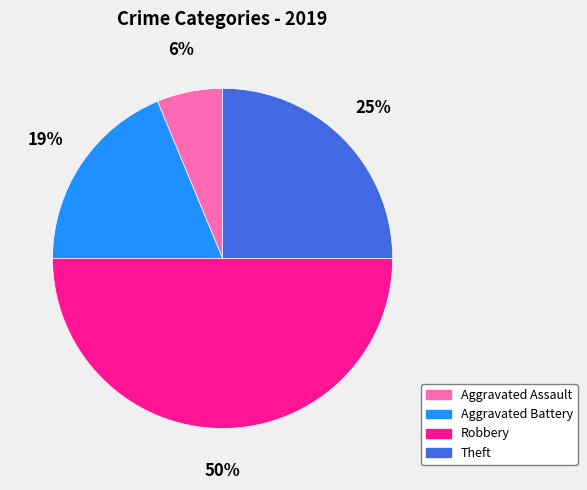

How many slices are in this pie chart?

4